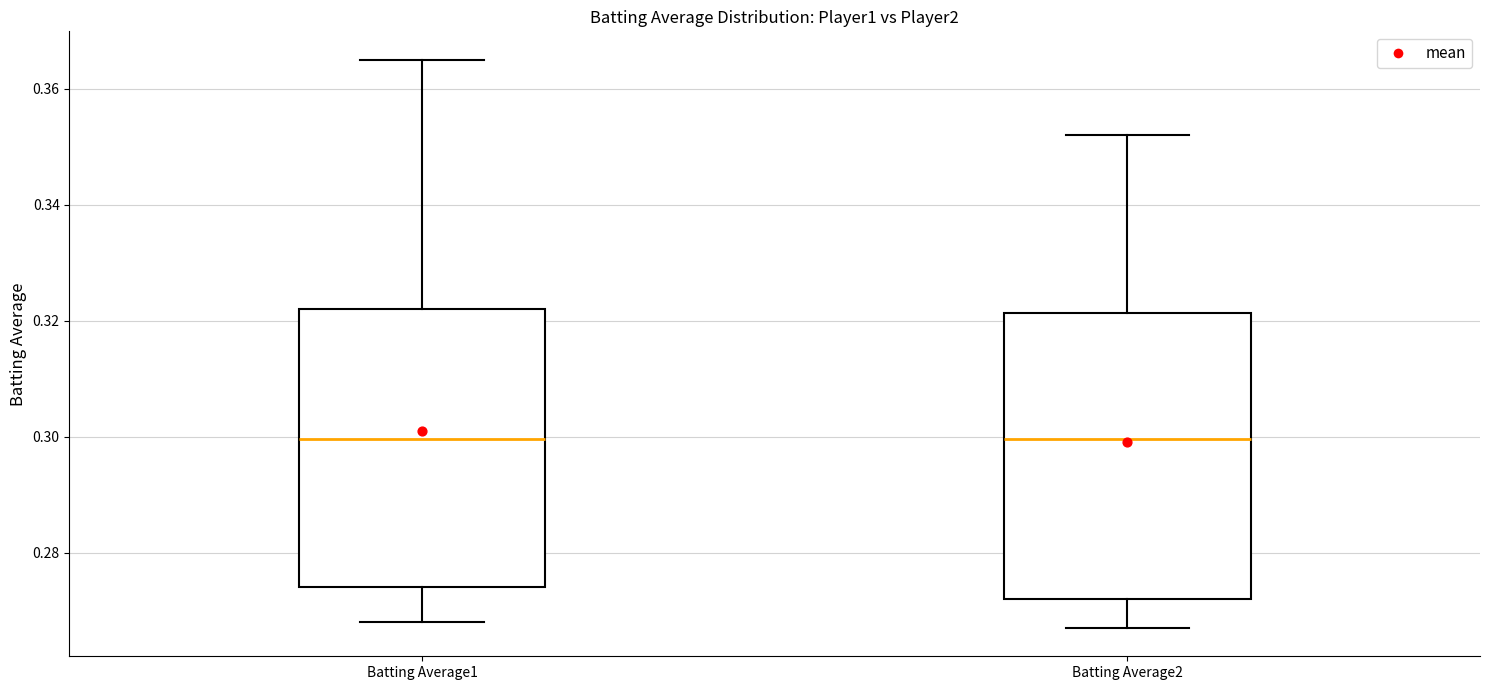

Reading left to right, read every box against the y-axis: the position of its median line, the range the box covers, and the ends of its whiskers. The values are not printed on the chart, so give them approximately, as read against the axis.

Batting Average1: median 0.300, box 0.274 to 0.322, whiskers 0.268 to 0.366
Batting Average2: median 0.300, box 0.272 to 0.322, whiskers 0.268 to 0.352